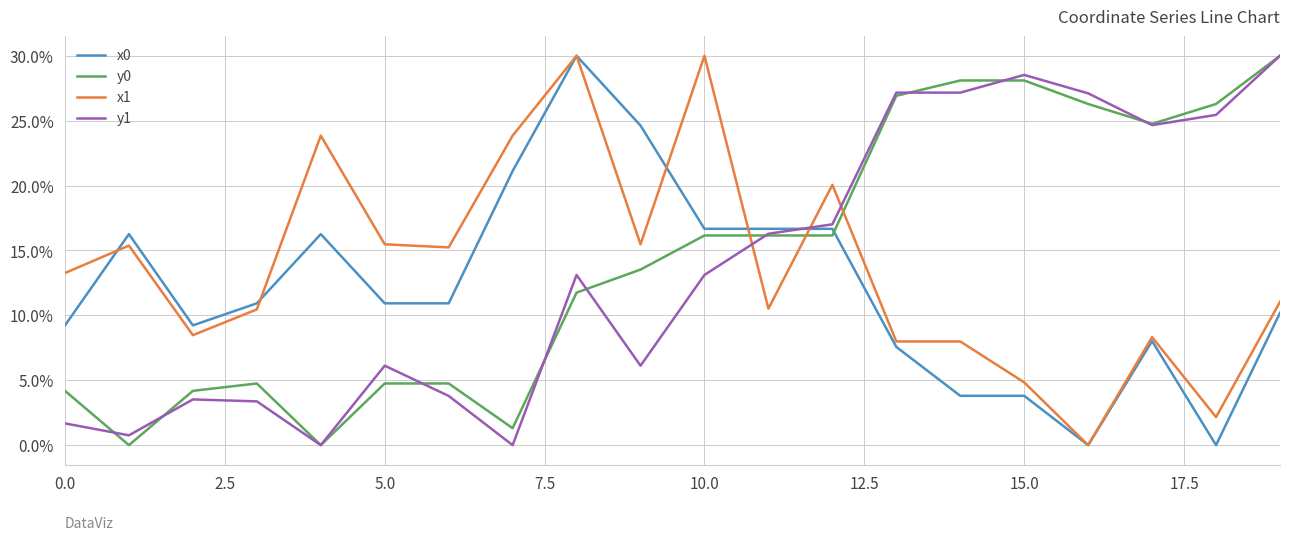

What is the greatest value displayed?

30.0